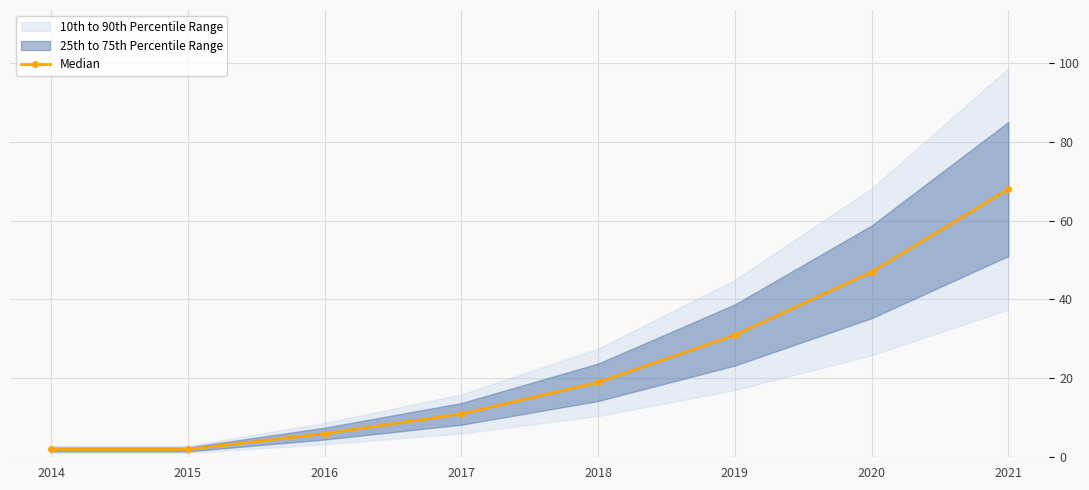

How many values are below 19?

4